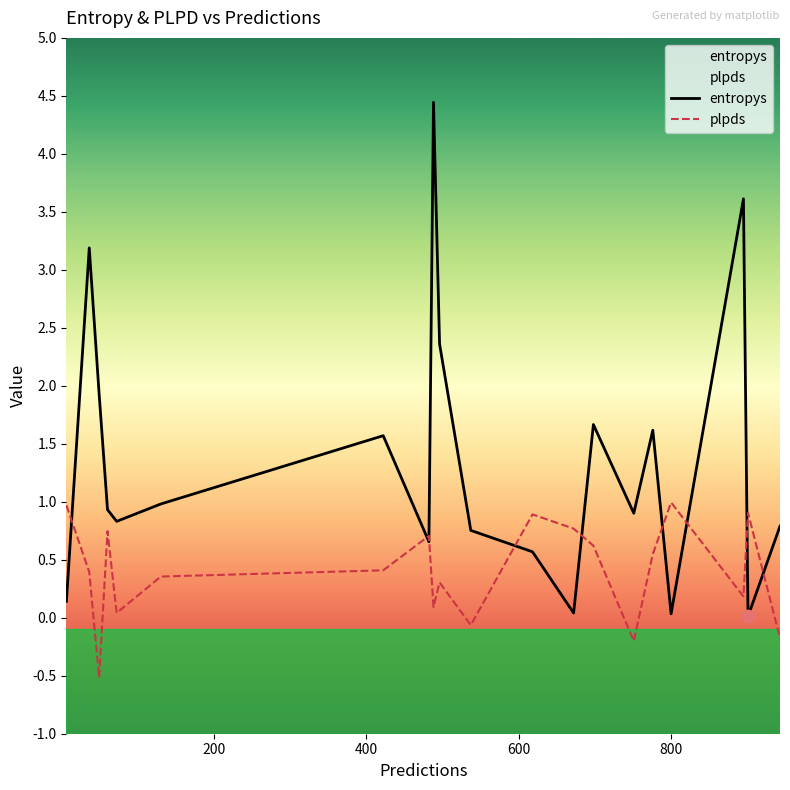

Which series has the largest Y range (max minus min)?

entropys